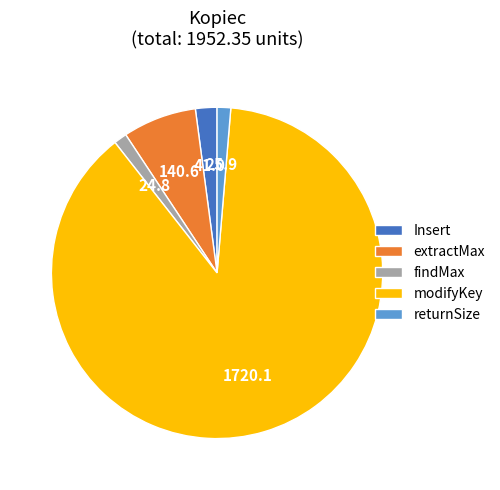

The returnSize slice represents 1% of the pie. True or false?

True